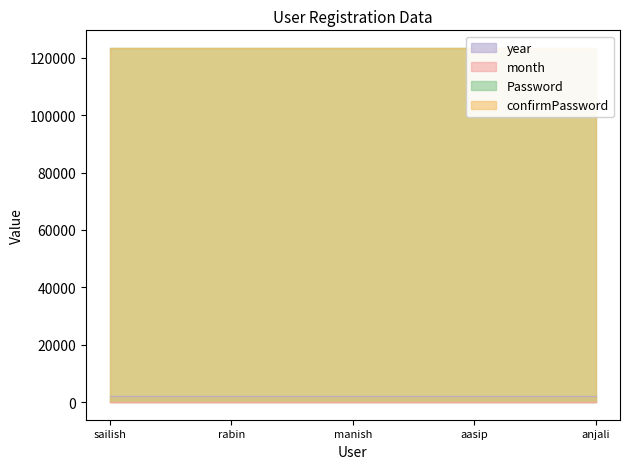

What position from the right is anjali?

1